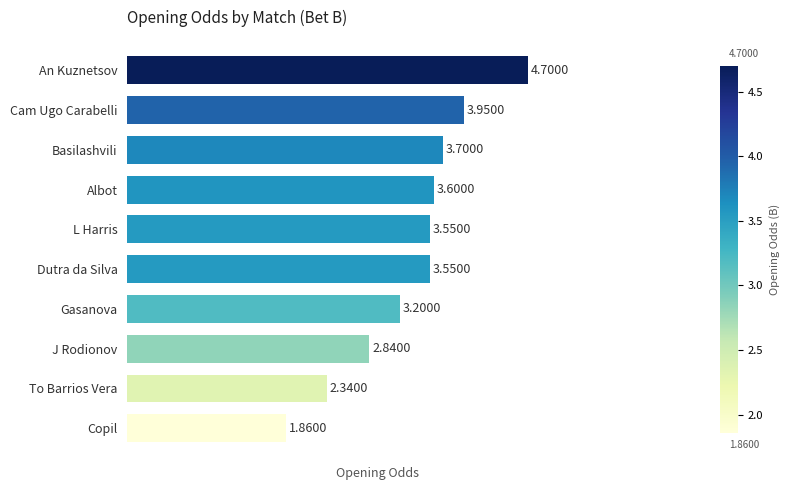

At which label is the value closest to 3?

J Rodionov